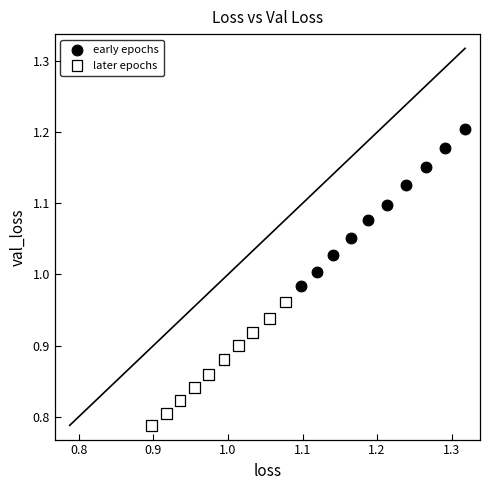

Which series has the widest spread of Y values?

early epochs